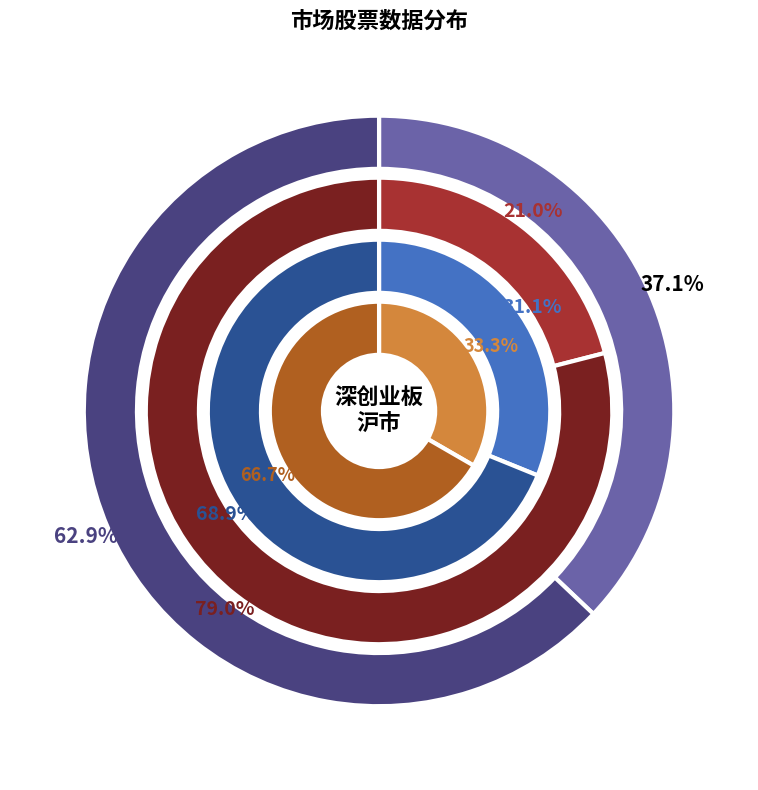

Is it true that 深创业板 is 33% of the pie?

True